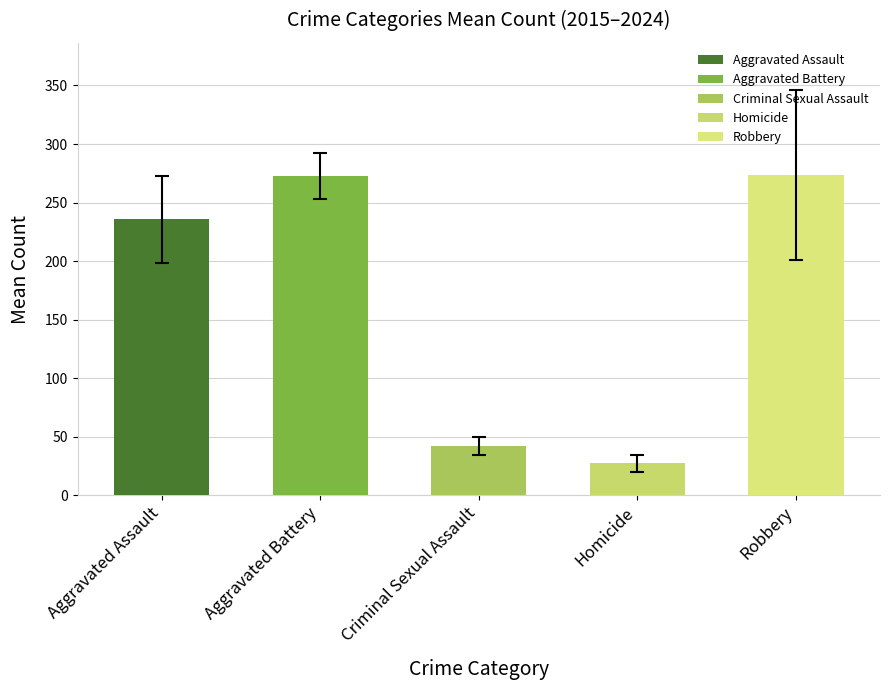

What is the value of the 5th bar from the left?

273.7